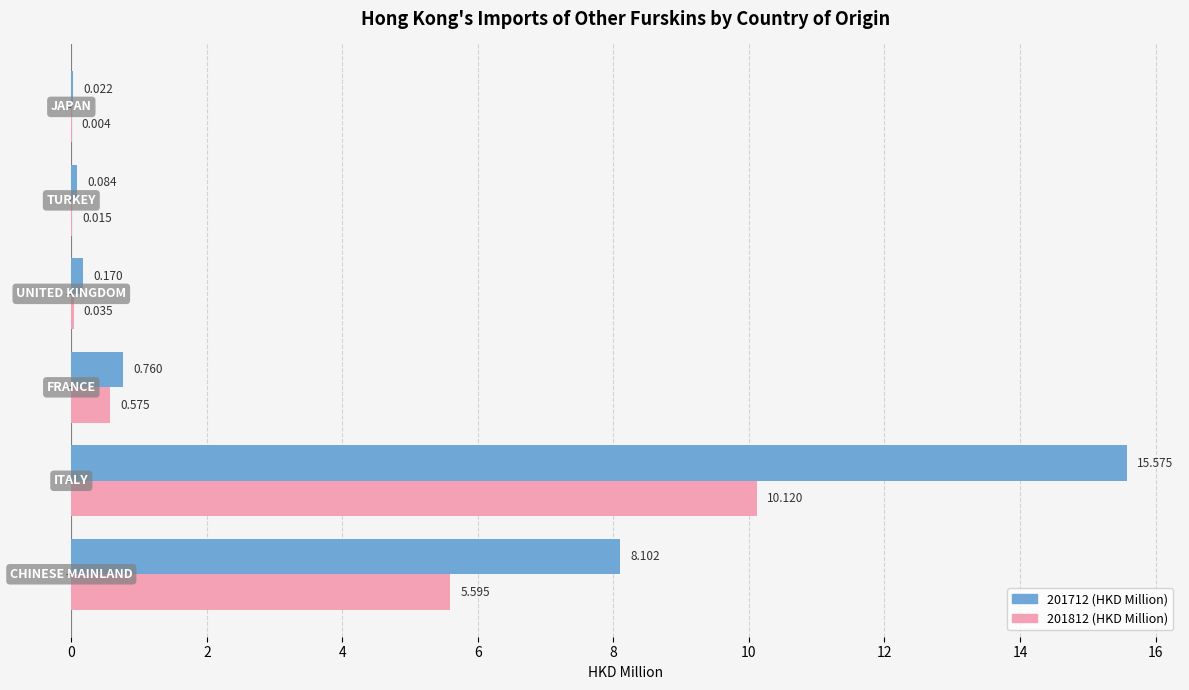

What are all the series names shown in the legend?

201712 (HKD Million), 201812 (HKD Million)